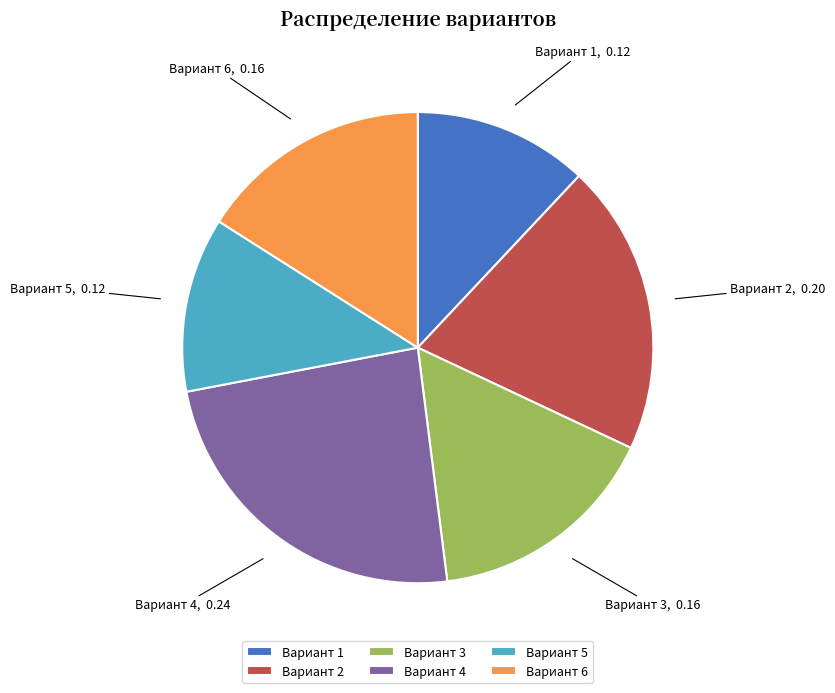

How many segments does this pie chart have?

6